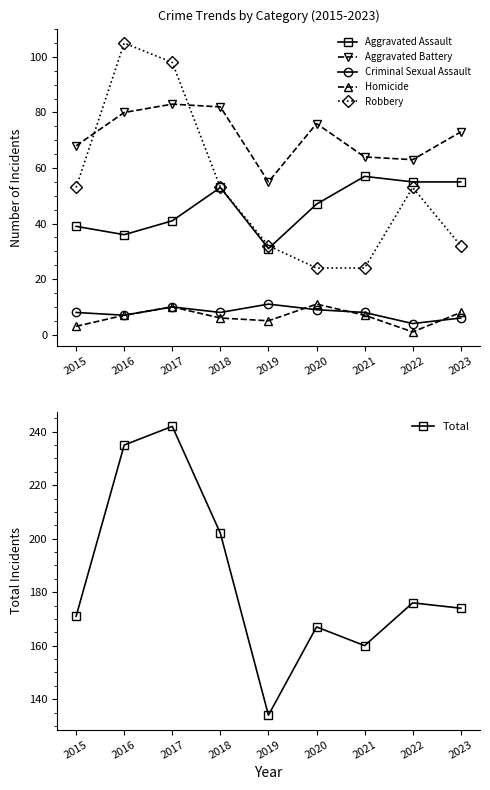

Reading left to right, transcribe all the data shown in this chart.

Aggravated Assault: 39	36	41	53	31	47	57	55	55
Aggravated Battery: 68	80	83	82	55	76	64	63	73
Criminal Sexual Assault: 8	7	10	8	11	9	8	4	6
Homicide: 3	7	10	6	5	11	7	1	8
Robbery: 53	105	98	53	32	24	24	53	32
Total: 171	235	242	202	134	167	160	176	174